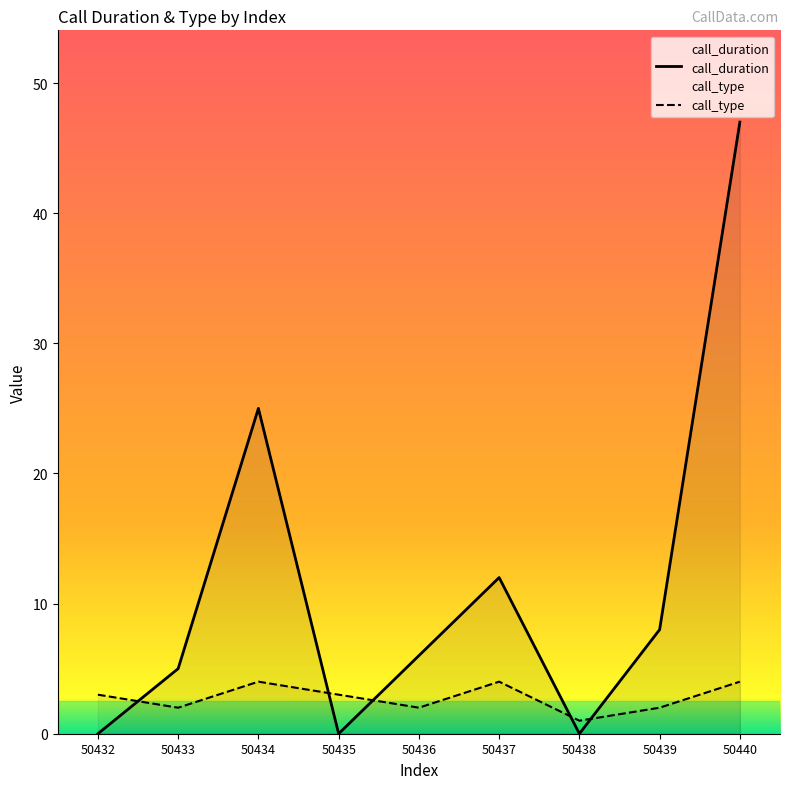

What is the average value of the call_duration series?

11